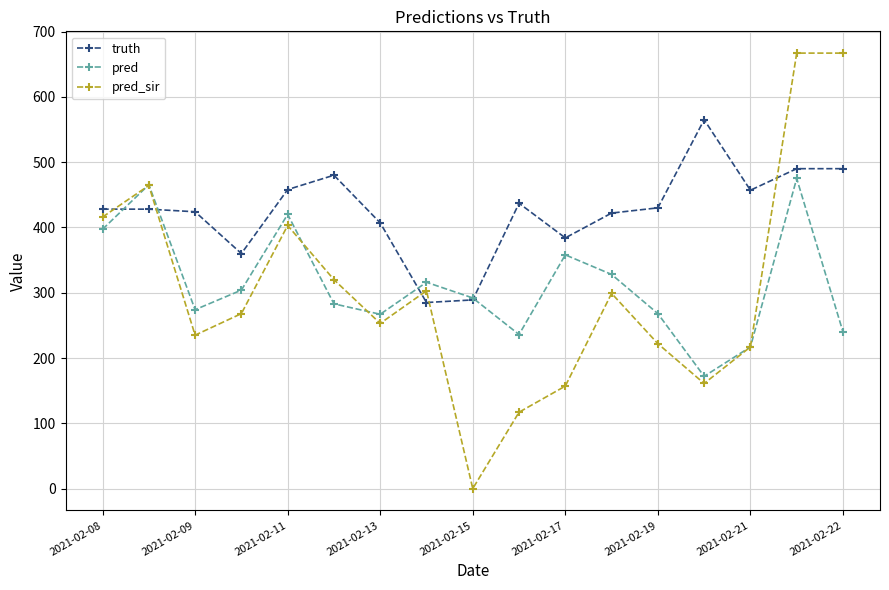

Which series has the largest total across all categories?

truth